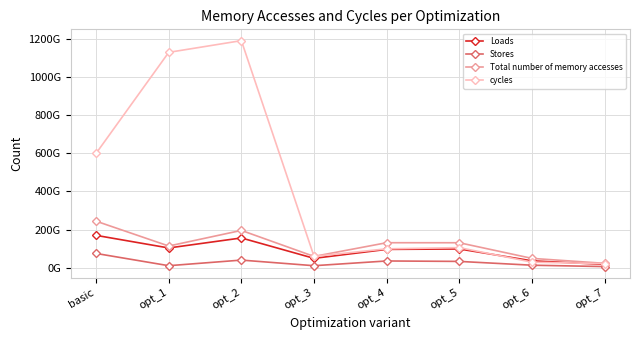

Is it true that Total number of memory accesses equals 195505064976 at opt_2?

True